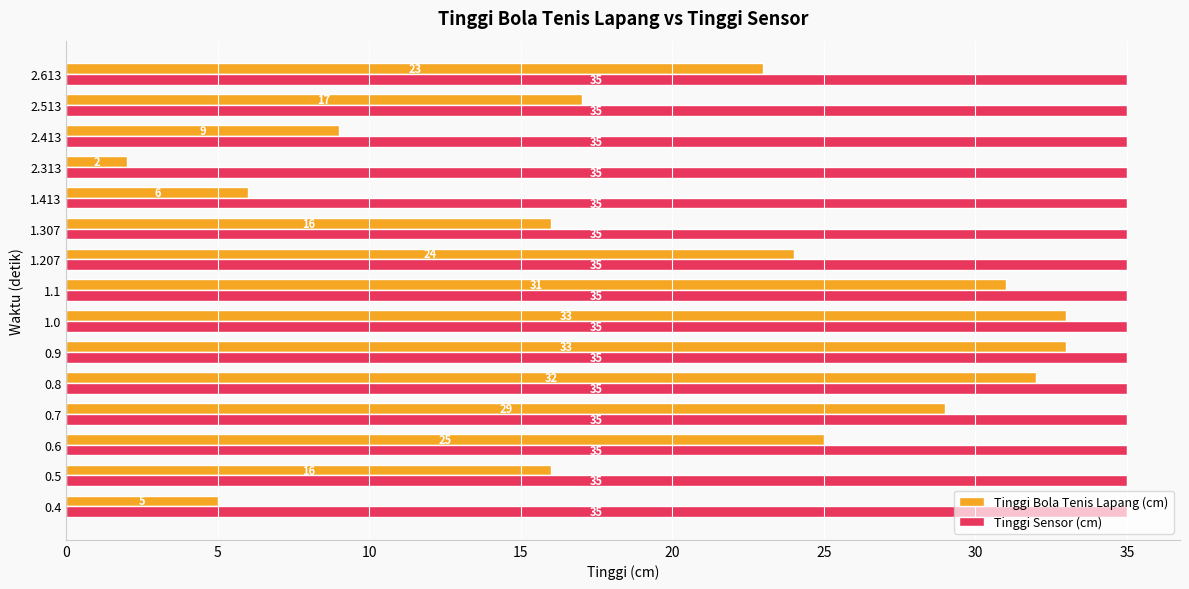

What value does the Tinggi Sensor (cm) series have at 0.6?

35